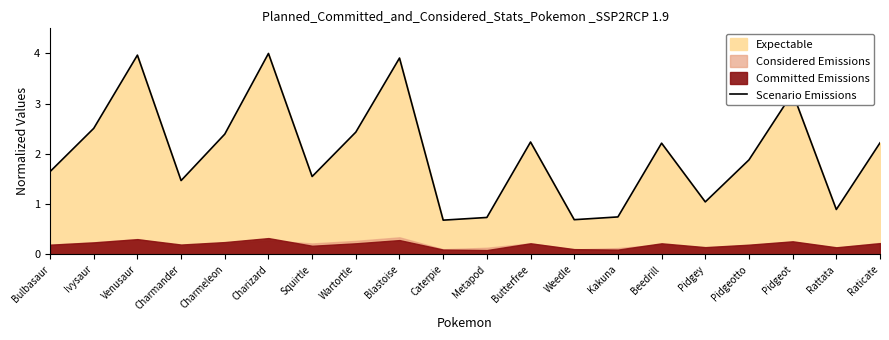

The value at Blastoise is 5.6. True or false?

False